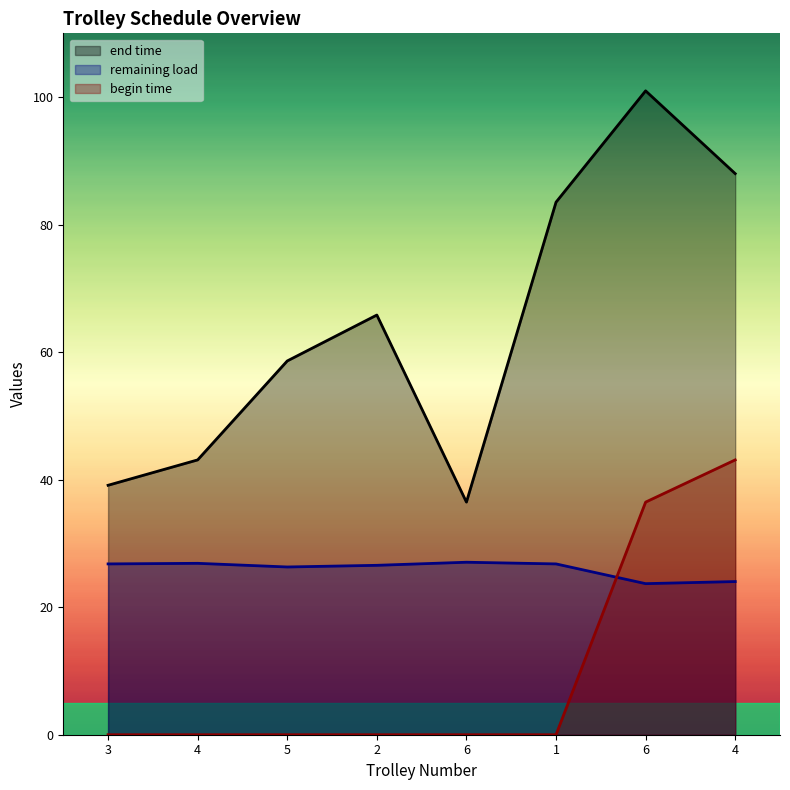

The end time series shows 65.8 at 2. True or false?

True